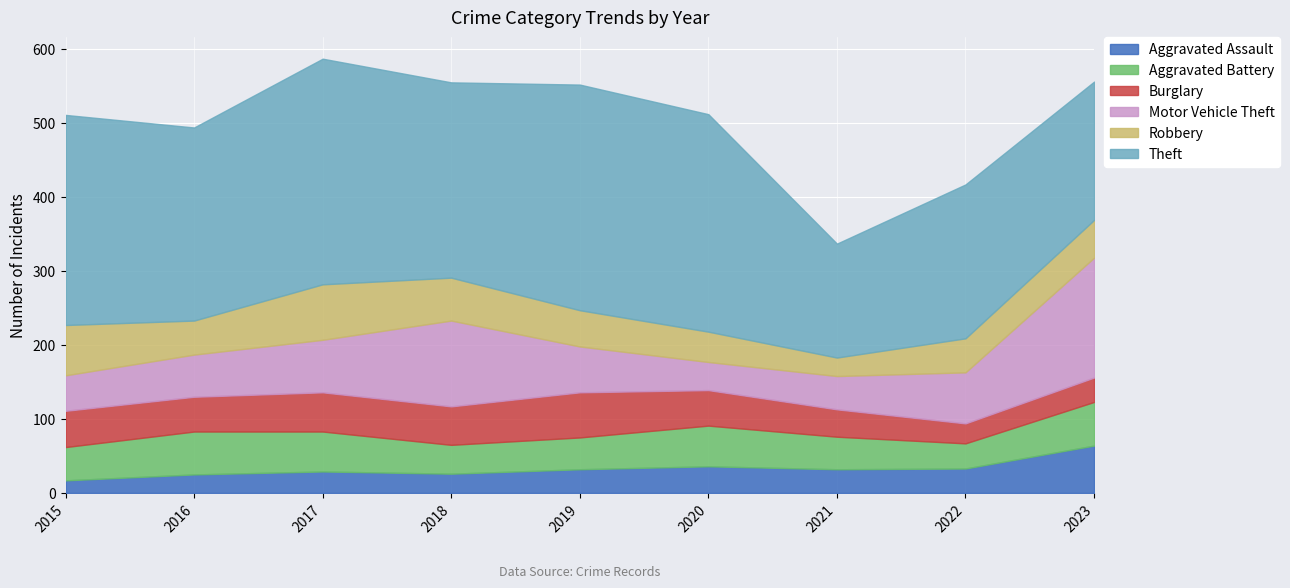

What is the difference between the Robbery values at 2020 and 2018?

17